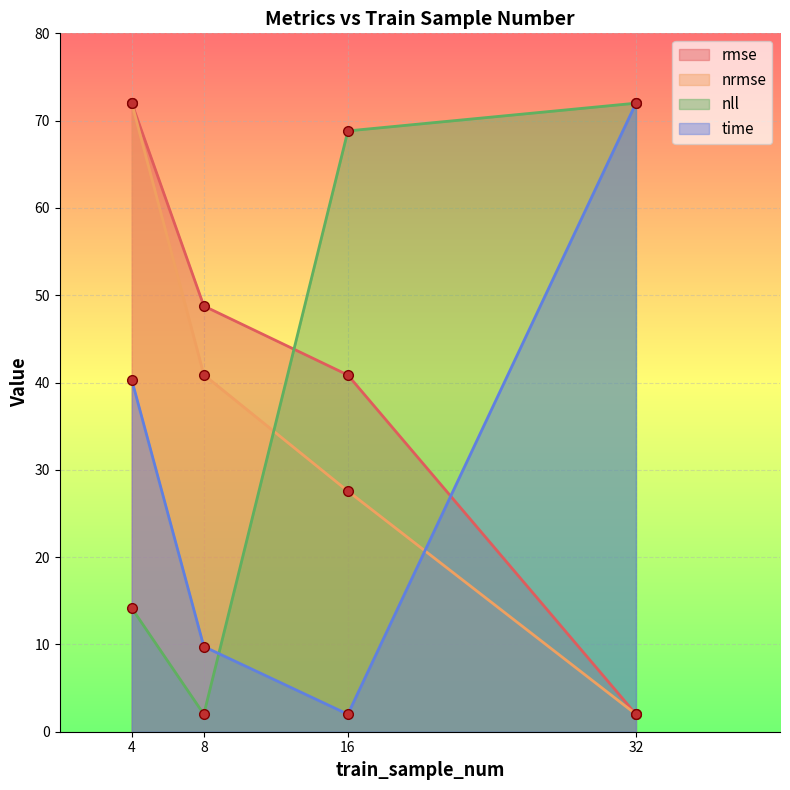

Rank the series by their average value, from highest to lowest.

rmse, nll, nrmse, time